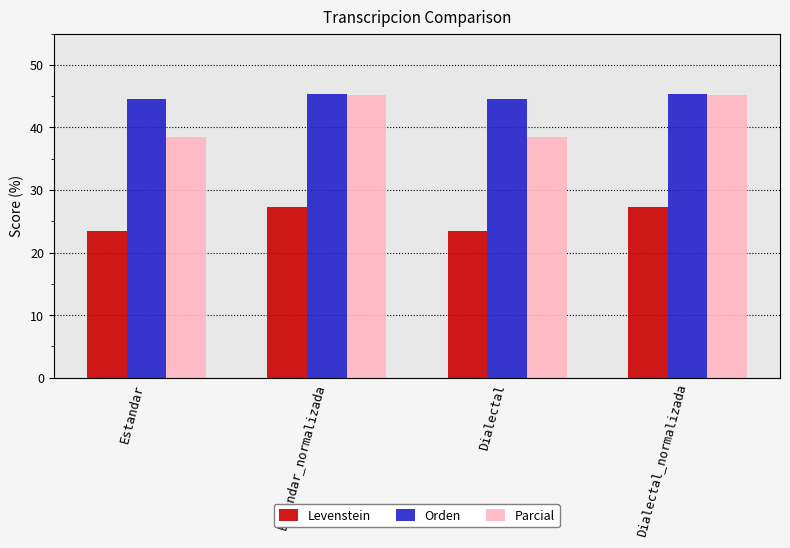

What is the total value across all series at Dialectal_normalizada?

117.8